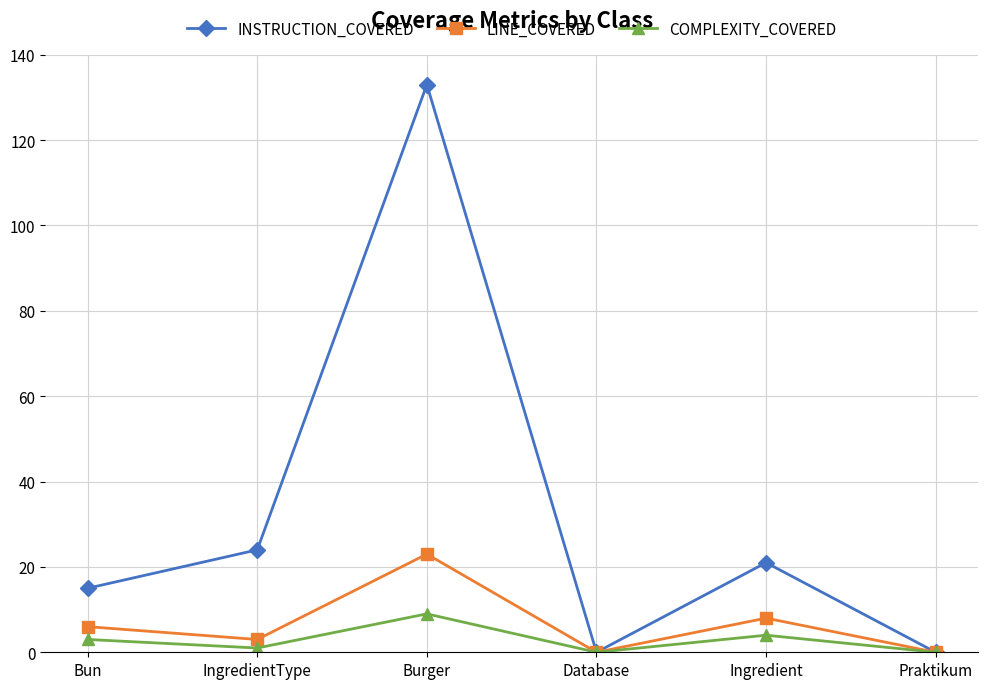

Does the chart display data point markers on the line(s)?

Yes